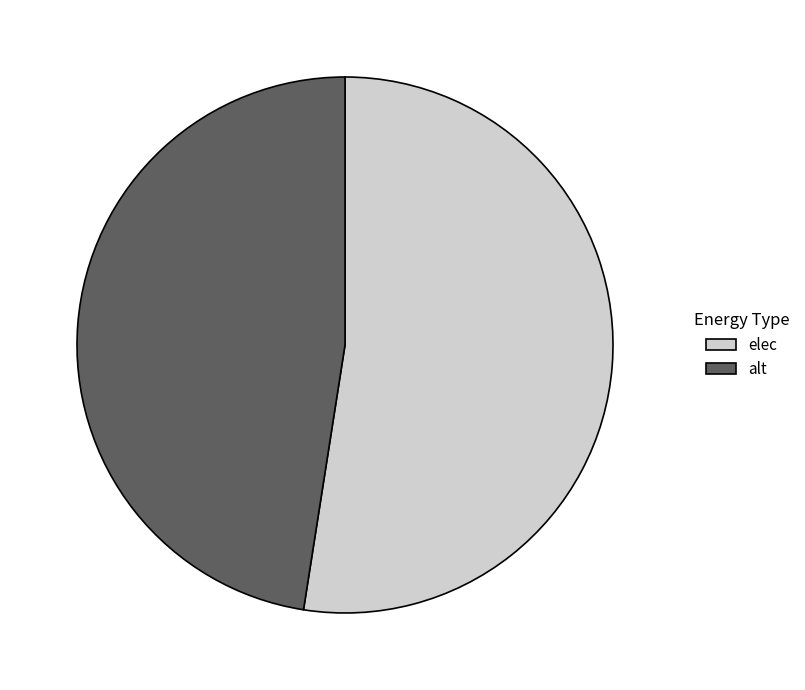

Does any single category account for the majority?

Yes